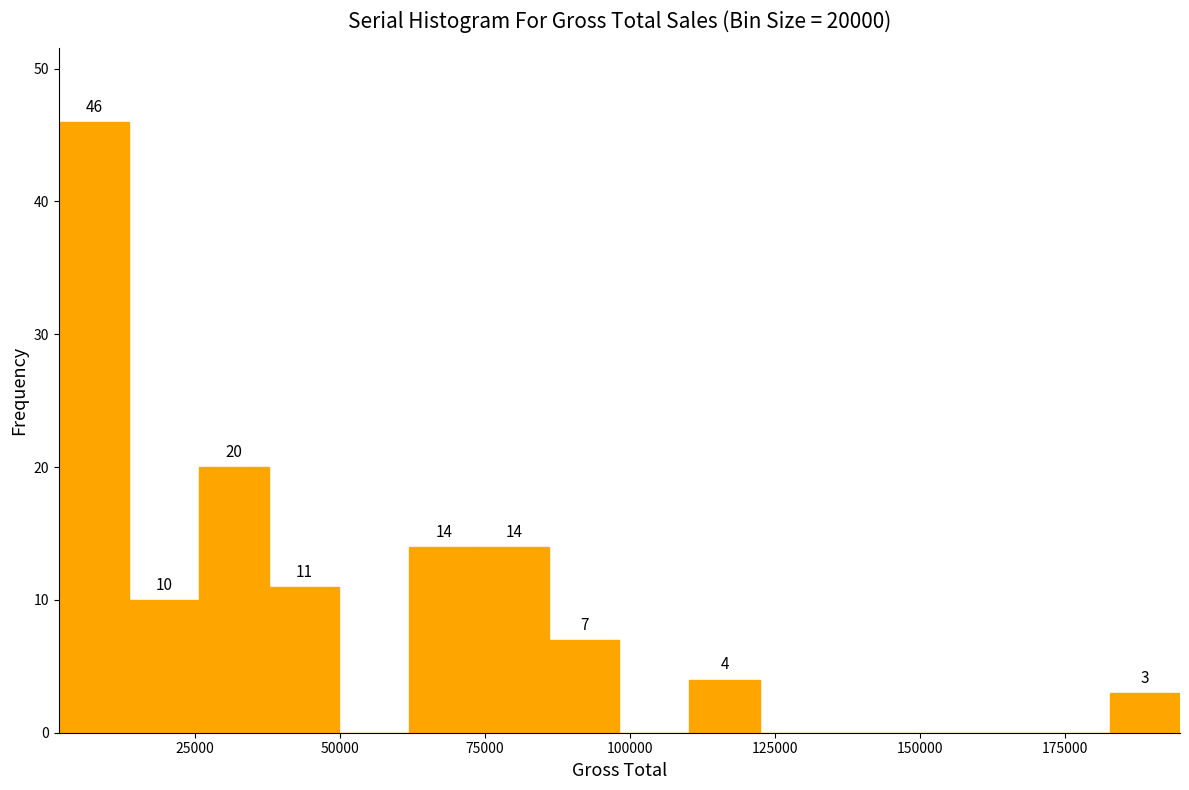

Around what value on the x-axis is the tallest bar? Give the approximate position of its centre, as read against the axis.

10000